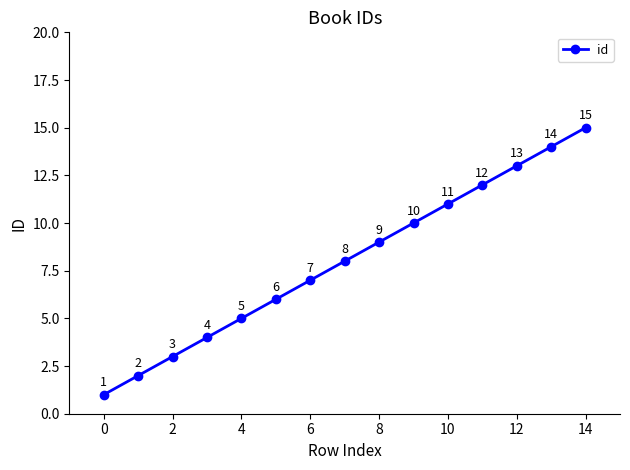

True or false: the data has more than 1 interior local peaks.

False